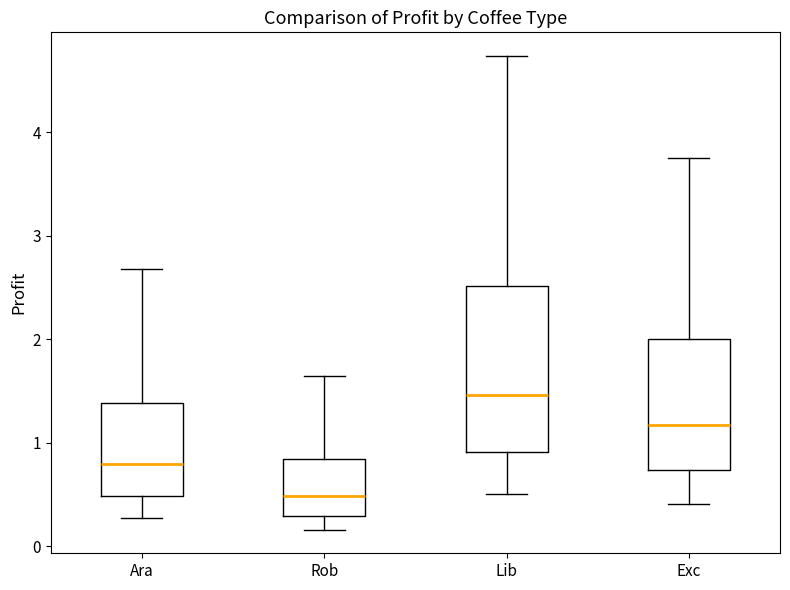

Reading left to right, read every box against the y-axis: the position of its median line, the range the box covers, and the ends of its whiskers. The values are not printed on the chart, so give them approximately, as read against the axis.

Ara: median 0.8, box 0.5 to 1.4, whiskers 0.3 to 2.7
Rob: median 0.5, box 0.3 to 0.8, whiskers 0.2 to 1.6
Lib: median 1.5, box 0.9 to 2.5, whiskers 0.5 to 4.7
Exc: median 1.2, box 0.7 to 2.0, whiskers 0.4 to 3.8